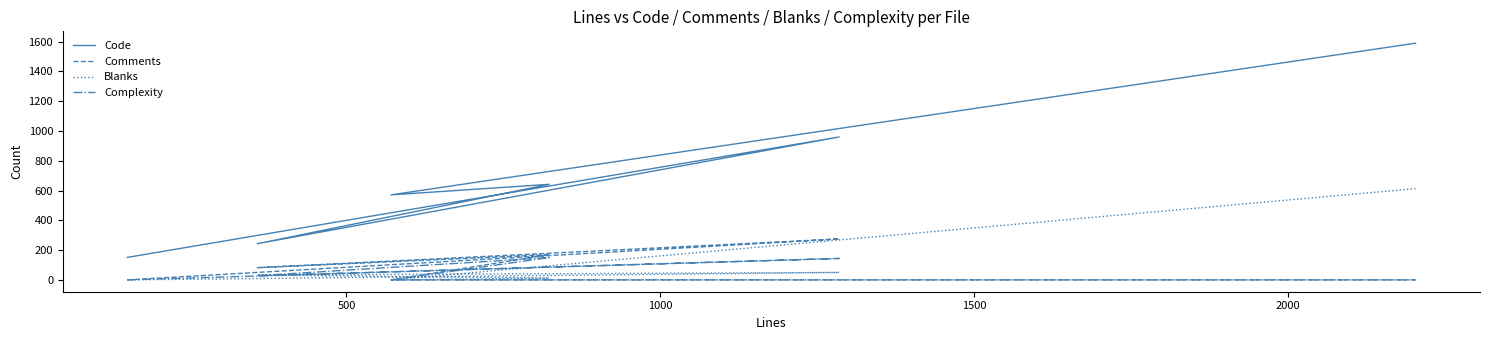

How many data points in Code are above 642?

2